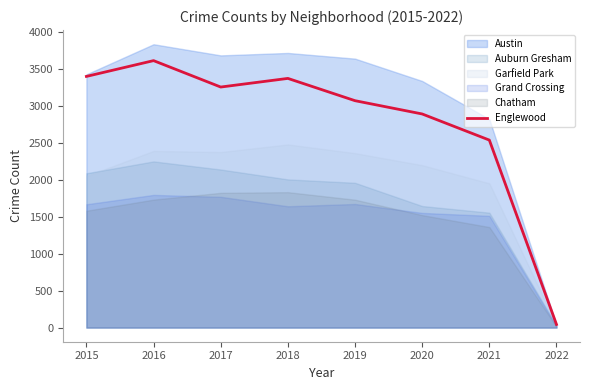

What is the highest value of the Englewood series?

3618